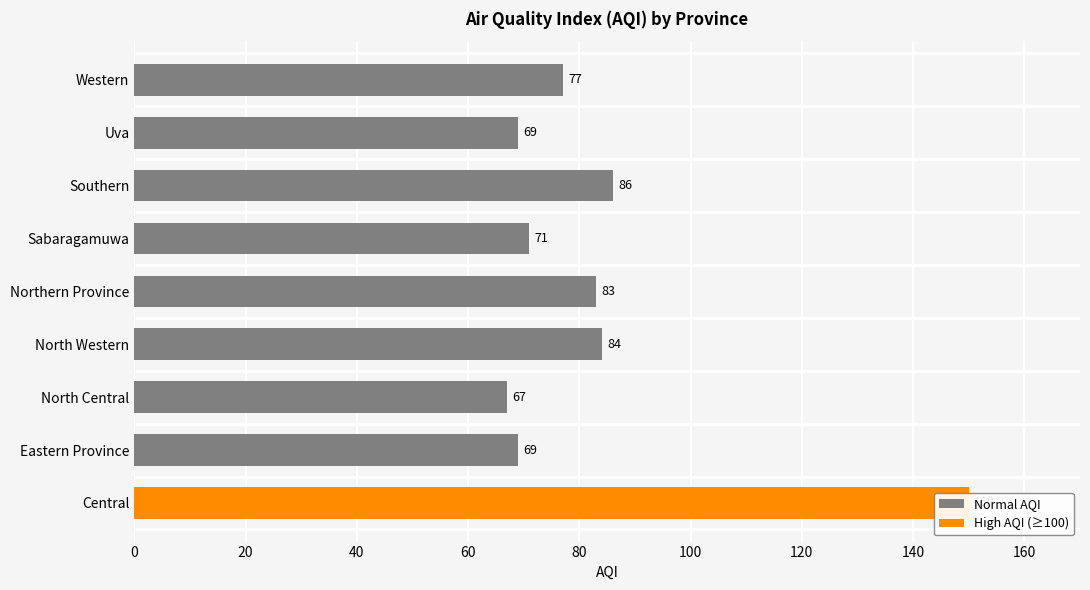

What value does the Normal AQI series have at Southern?

86